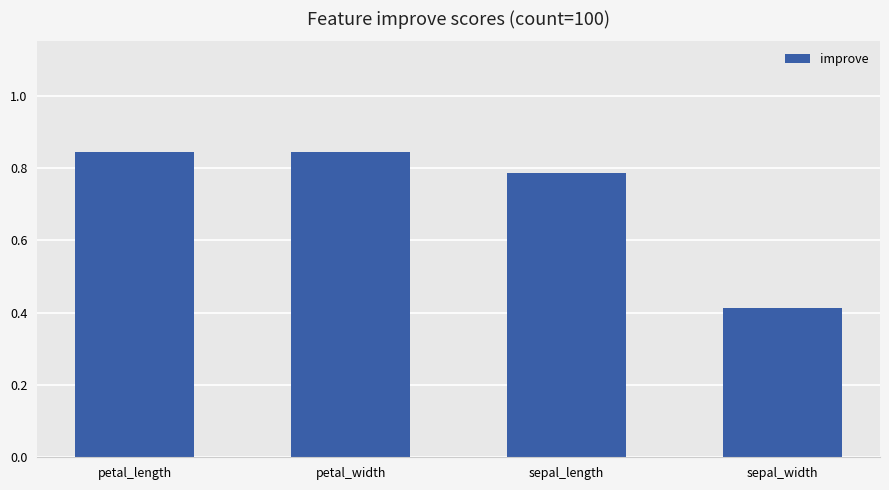

What is the average value?

0.7